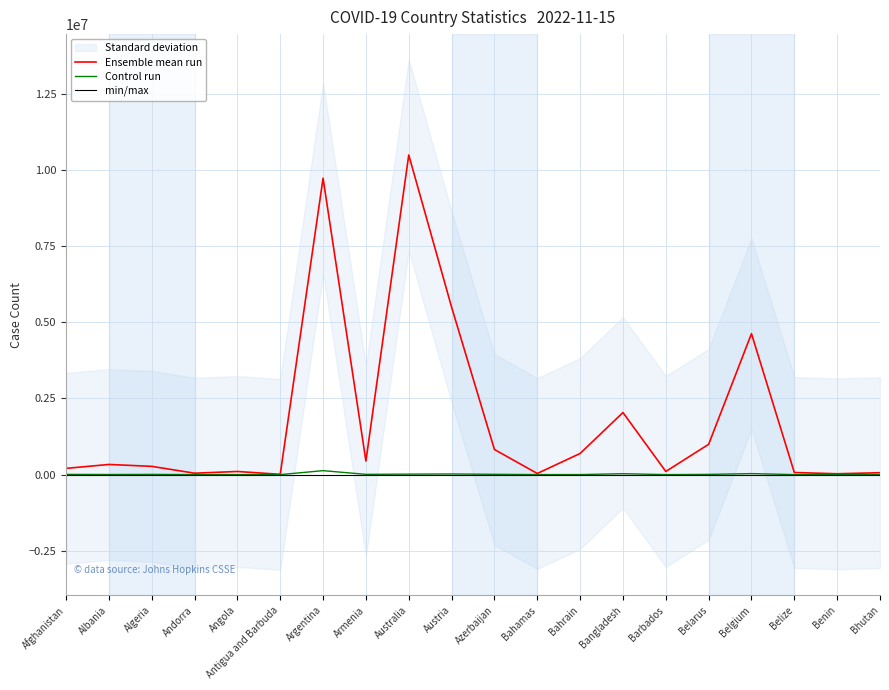

At which category does the chart reach its peak across all series?

Australia